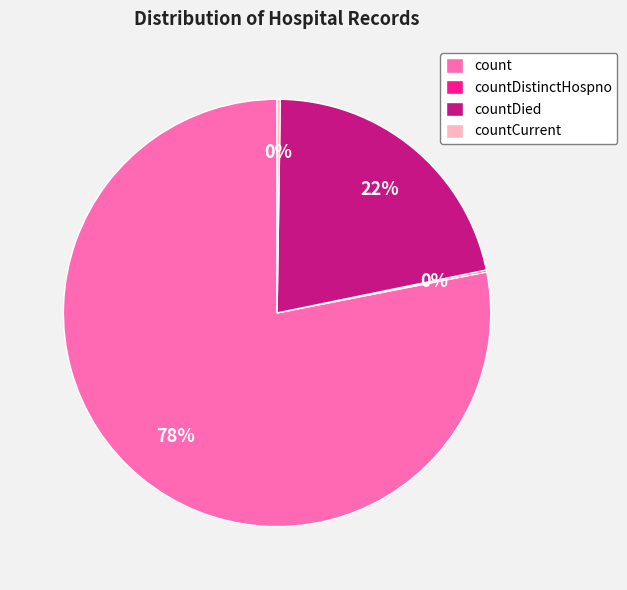

Is there a majority slice in this chart?

Yes